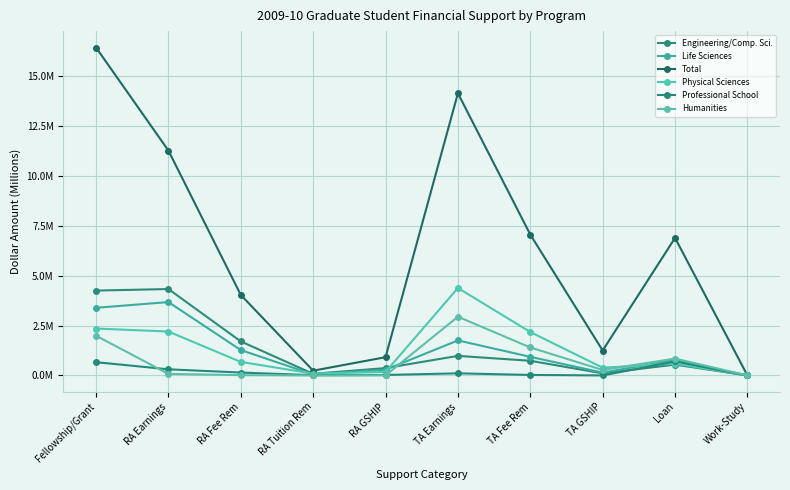

Is this an area chart (filled region under the line)?

No